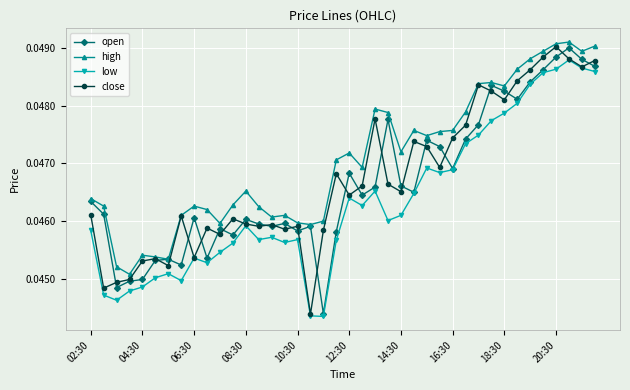

Count the close values in the range 0 to 1.

40